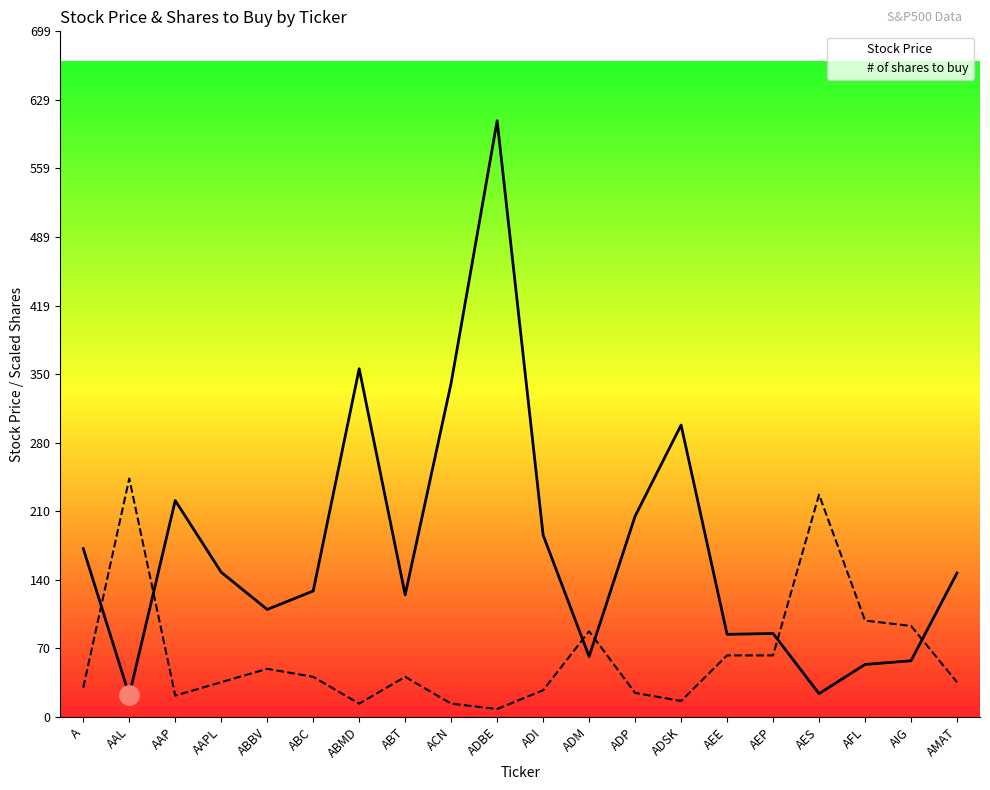

Which series has the widest spread of values?

Stock Price